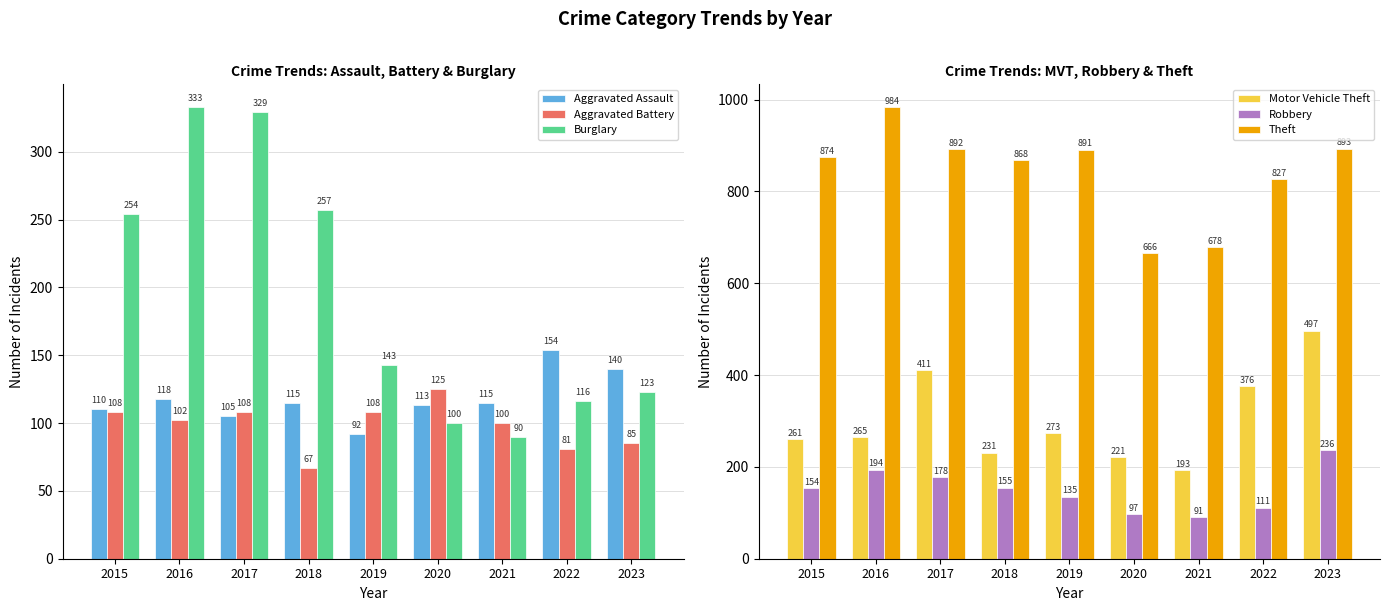

Does the chart contain stacked bars?

No